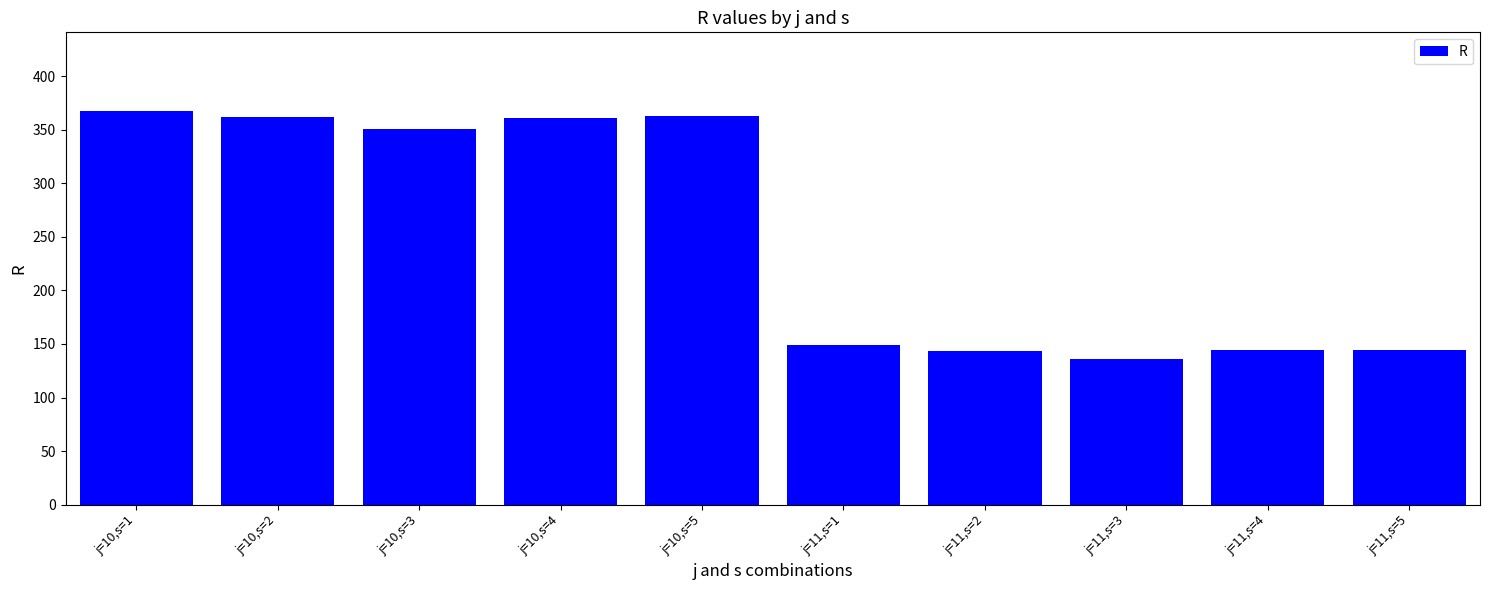

What is the ratio of the value at j=10,s=2 to the value at j=10,s=3?

1.0